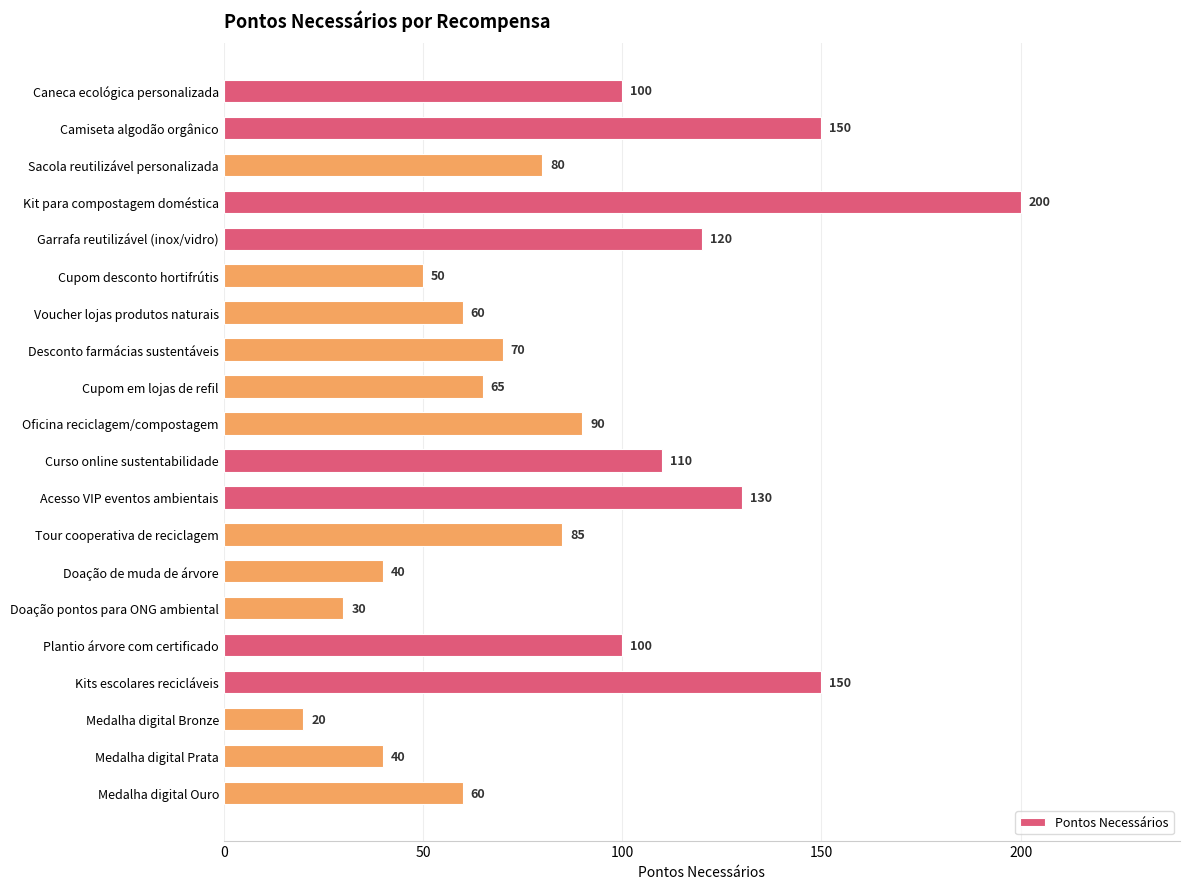

How many distinct data groups are displayed?

1